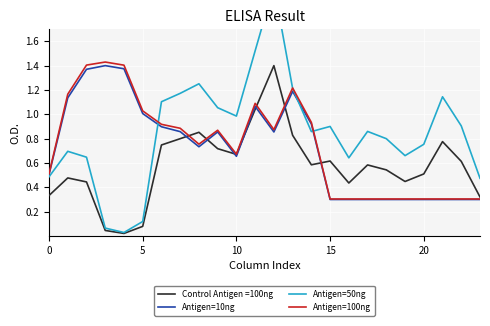

True or false: Antigen=100ng and Antigen=10ng cross at least once.

False